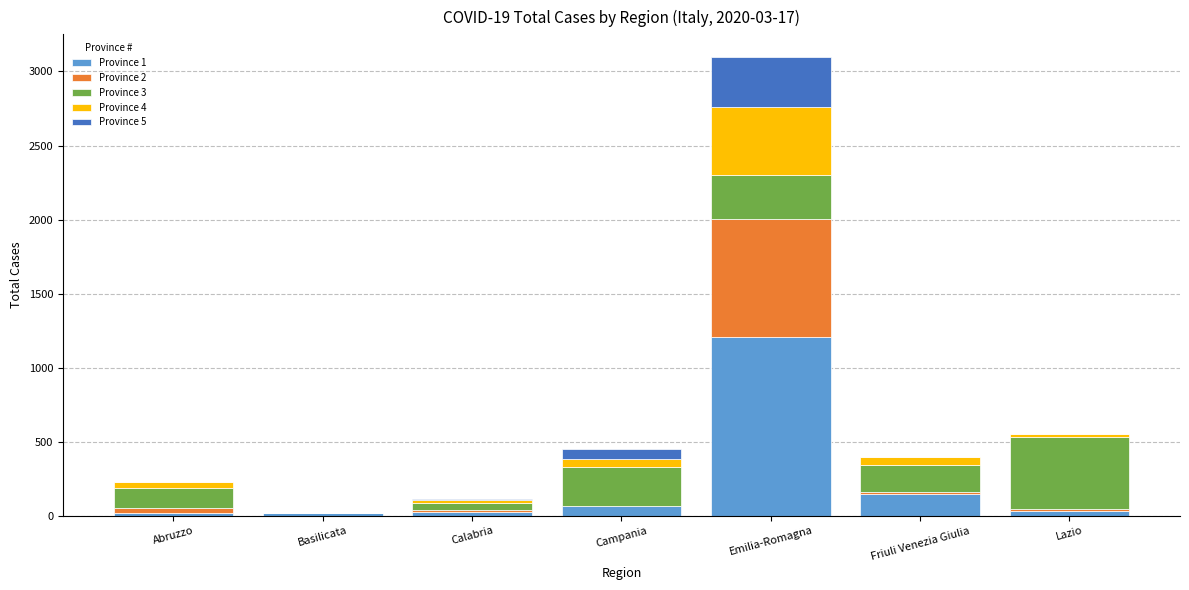

At which category is the sum across all series the highest?

Emilia-Romagna